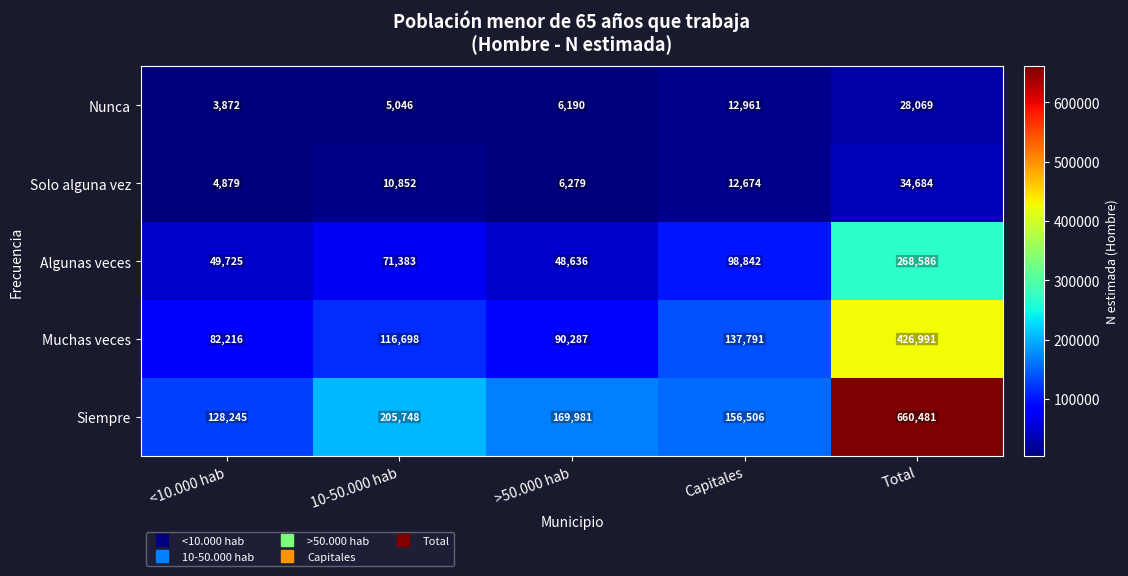

Which series has the largest range (max minus min)?

Siempre